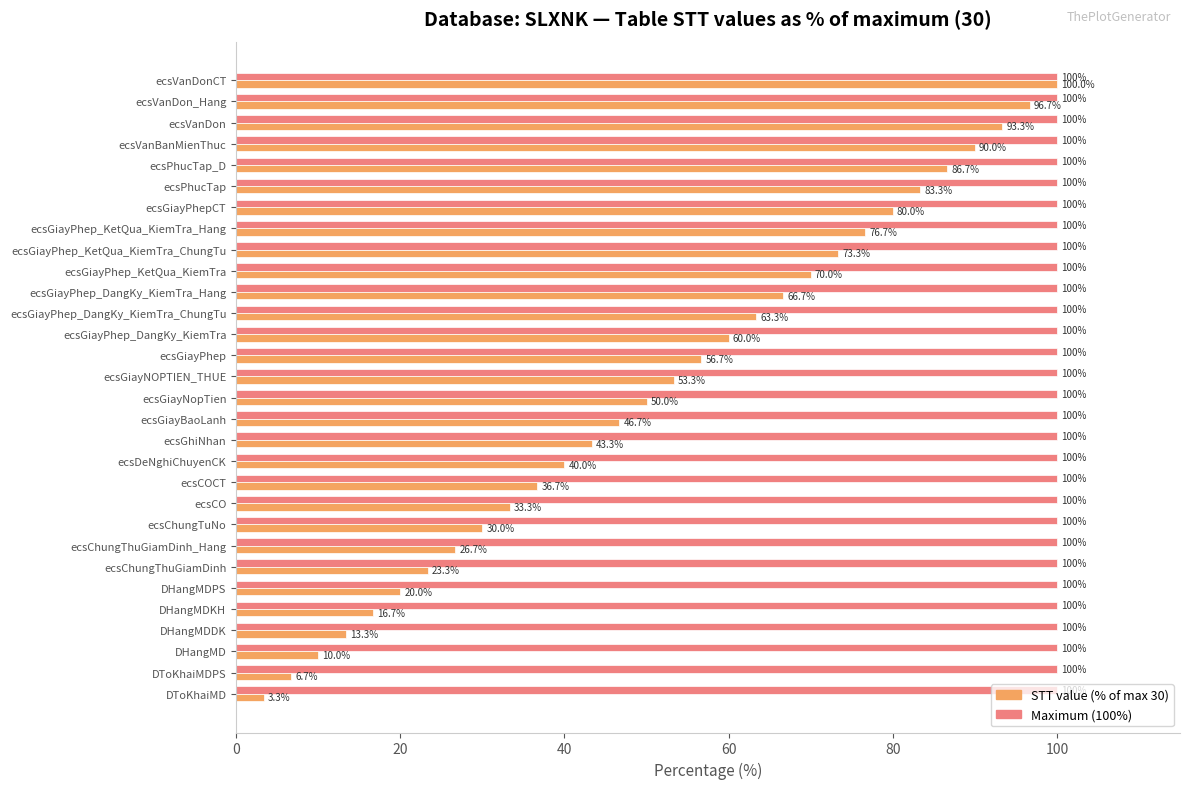

At which category is the sum across all series the highest?

ecsVanDonCT